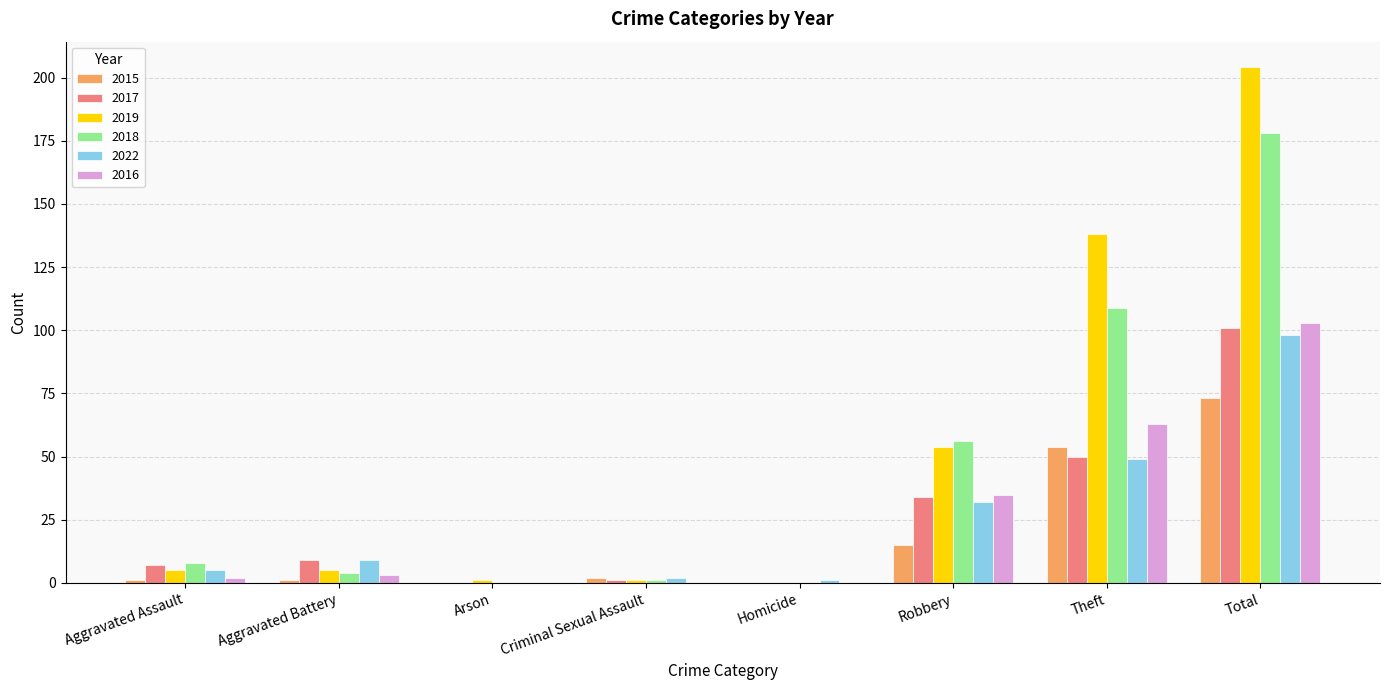

At which category is the sum across all series the highest?

Total